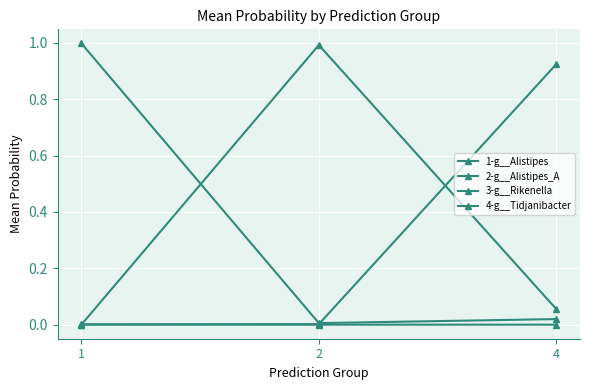

Reading right to left, list all the values displayed in this chart.

1-g__Alistipes: 4=0.0	2=0.0	1=1.0
2-g__Alistipes_A: 4=0.1	2=1.0	1=0.0
3-g__Rikenella: 4=0.0	2=0.0	1=0.0
4-g__Tidjanibacter: 4=0.9	2=0.0	1=0.0